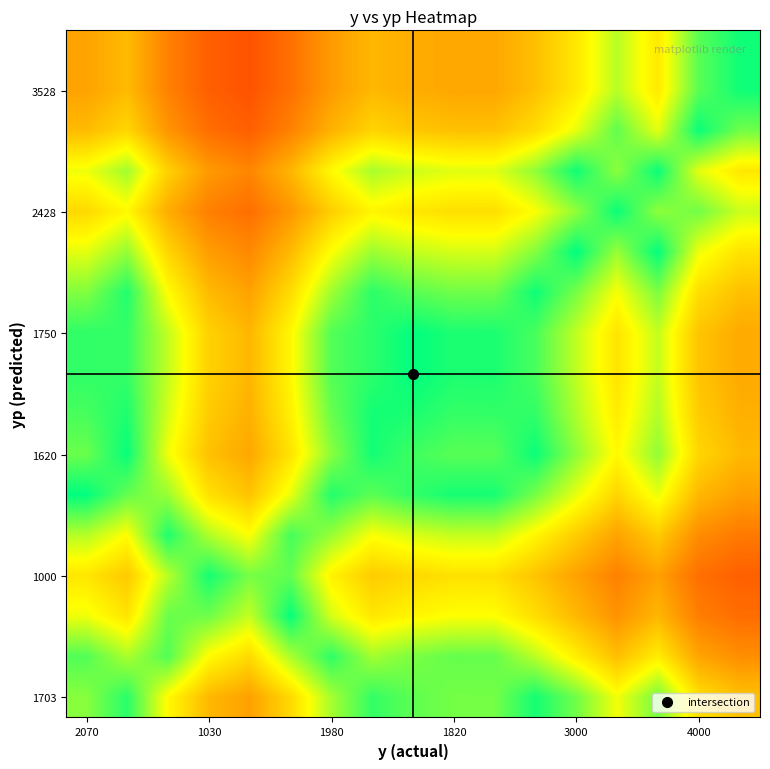

At how many categories does at least one series exceed 0?

17